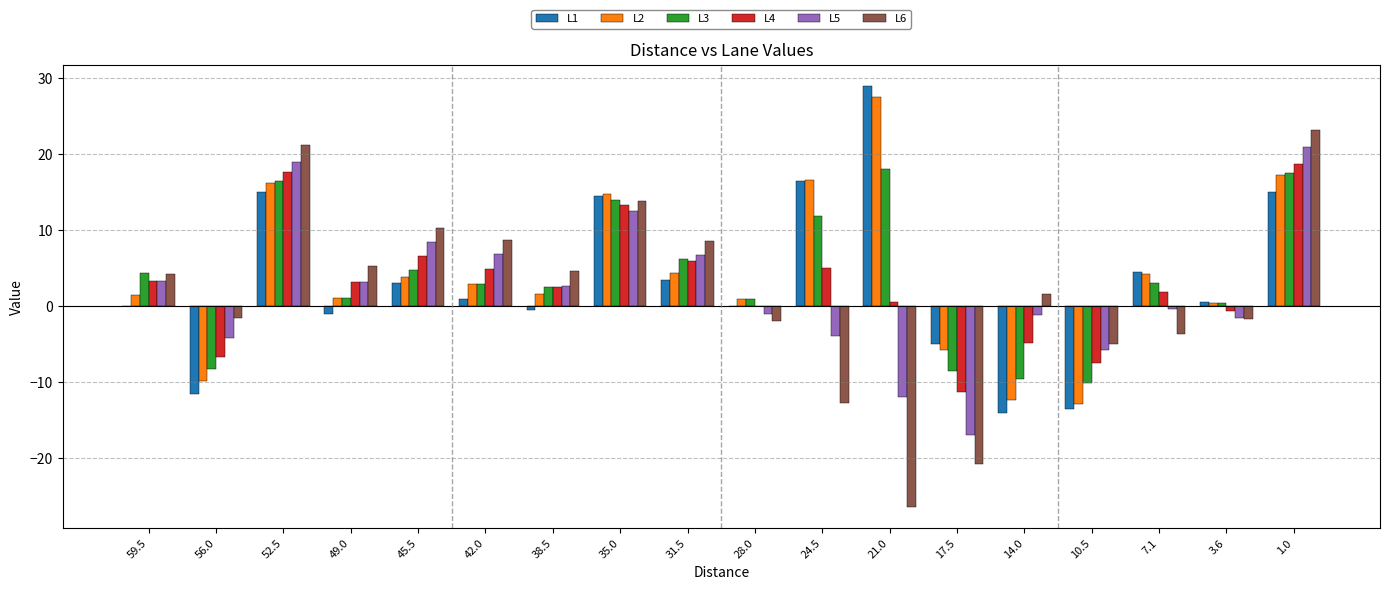

Which series changed the most between 56.0 and 24.5?

L1